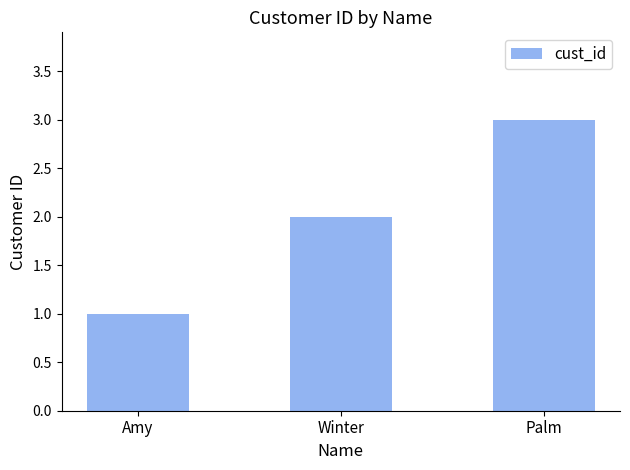

Approximately how many times larger is the value at Winter compared to Palm?

0.7